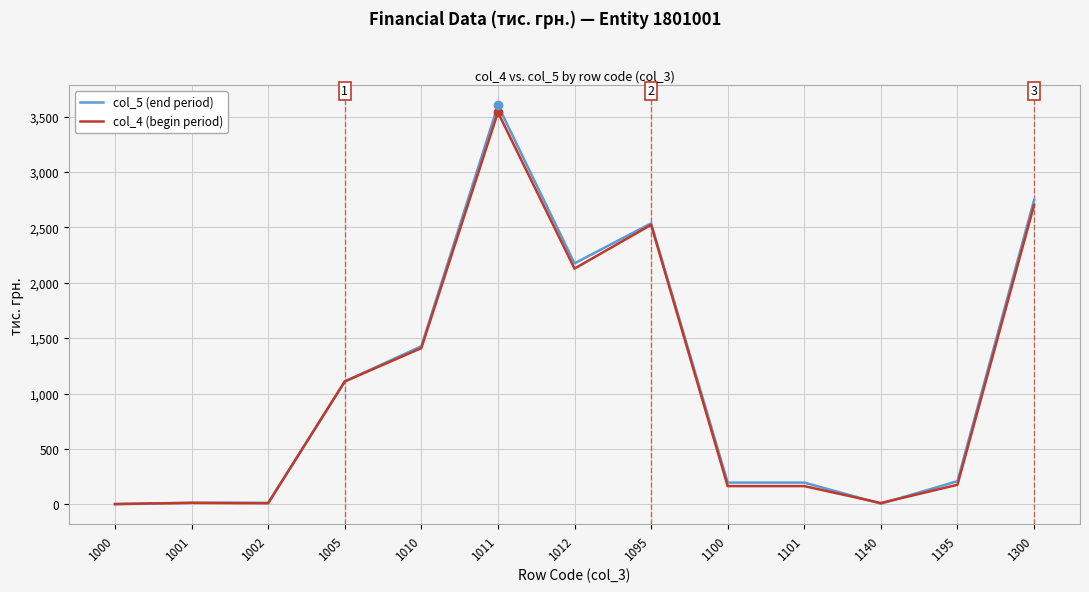

The value of col_4 (begin period) at 1010 is 373.3. True or false?

False